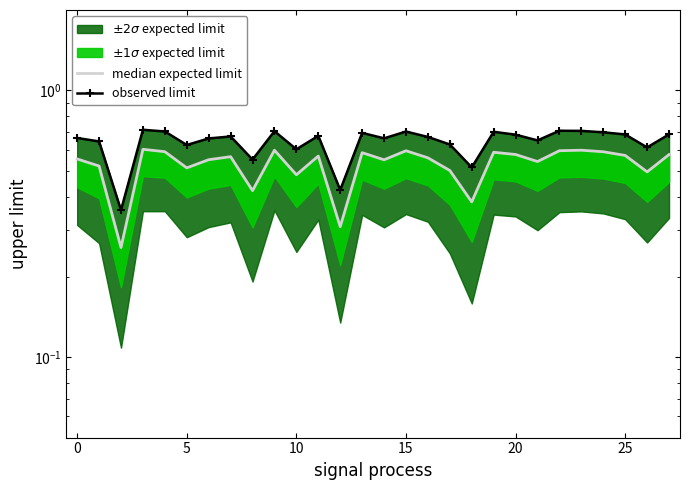

Which series has the largest total across all categories?

observed limit